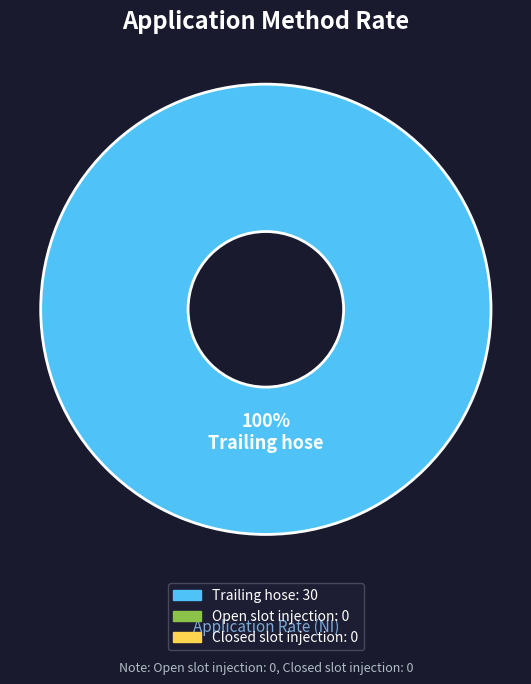

Is there a majority slice in this chart?

Yes